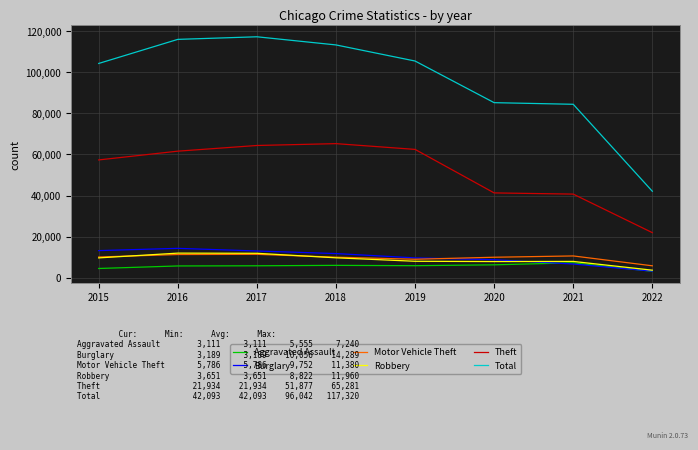

How many categories are shown in the chart?

8